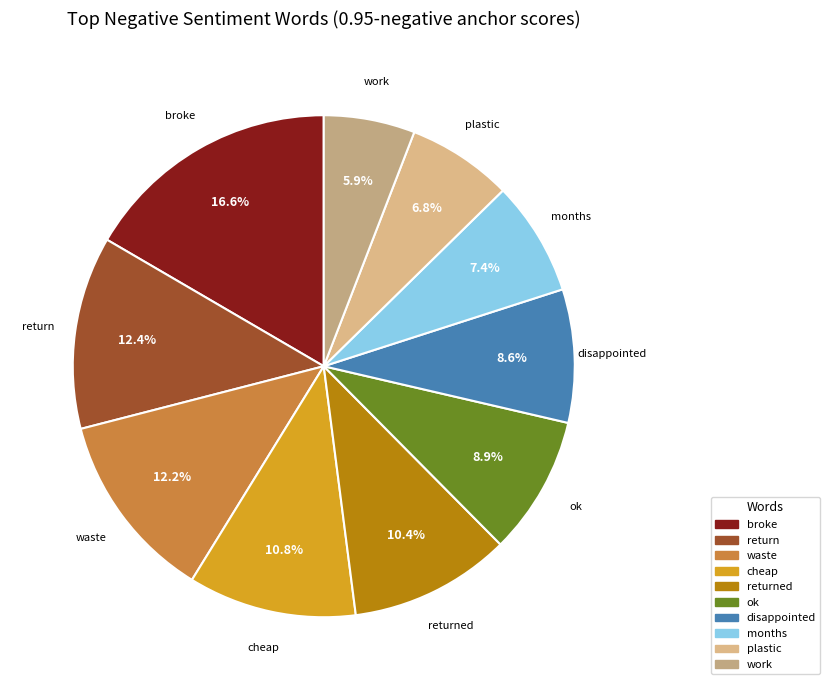

Which category has the biggest portion of the pie?

broke